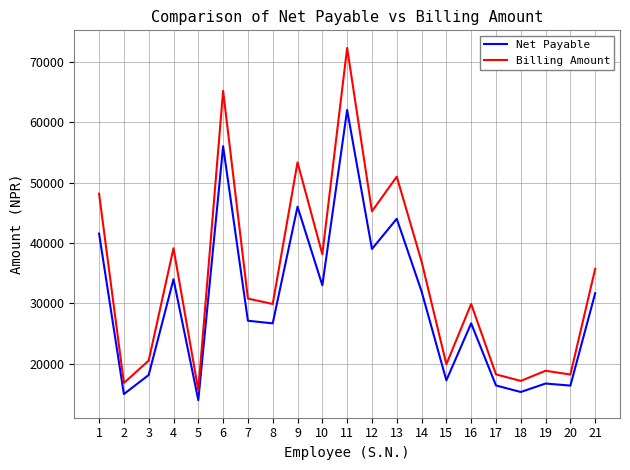

List the series in order of their peak value, lowest first.

Net Payable, Billing Amount